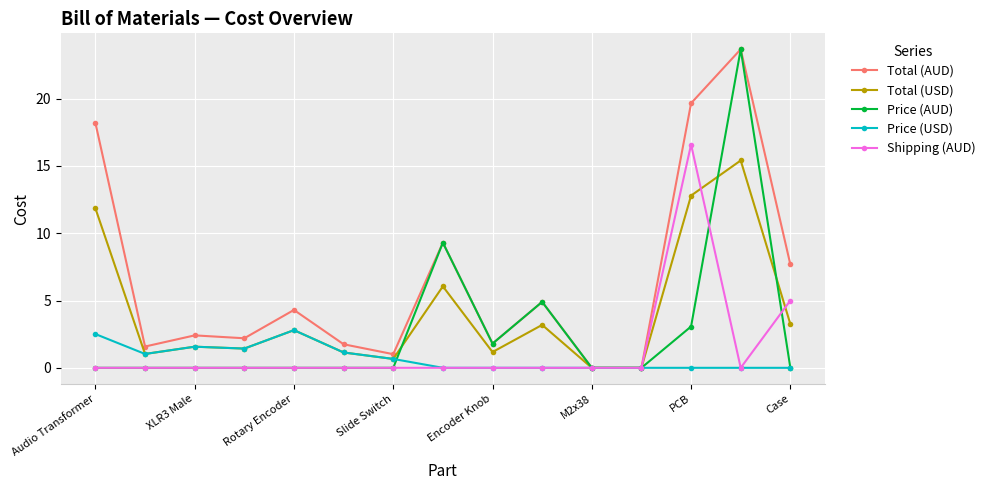

What is the maximum value for Price (AUD)?

23.7